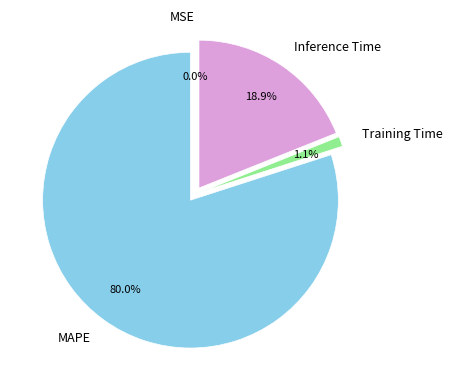

To the nearest percent, what percentage of the pie is Training Time?

1%